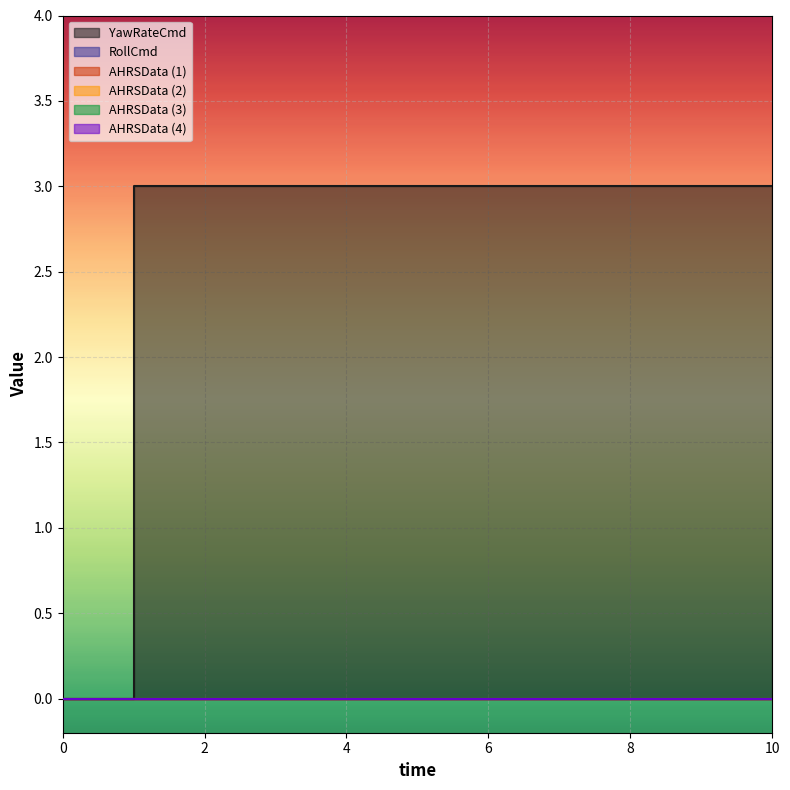

How many distinct data groups are displayed?

6